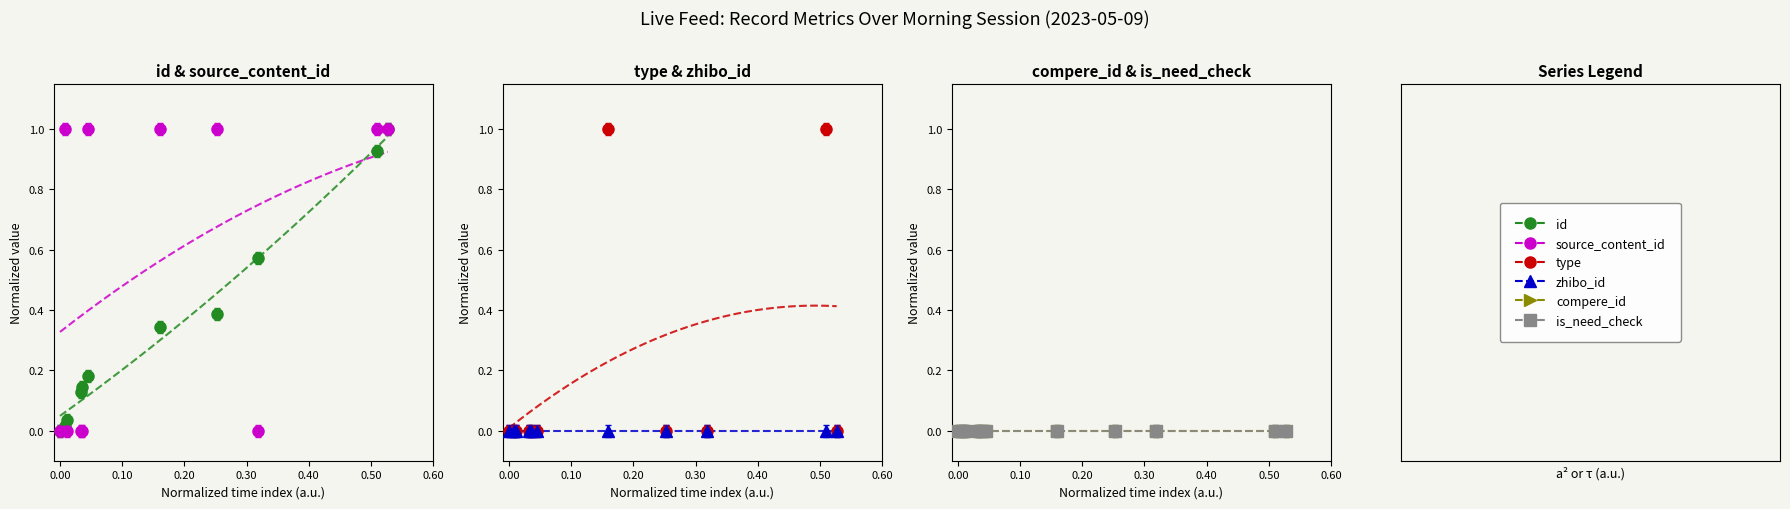

The value of type at 11:26:03 is 0.4. True or false?

False